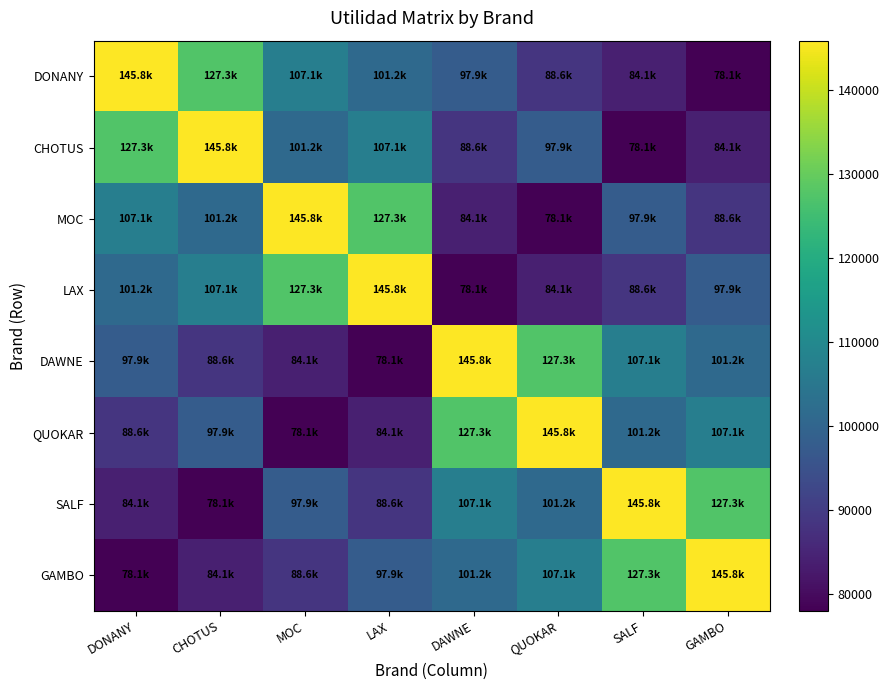

What is the maximum value shown in the chart?

145818.8